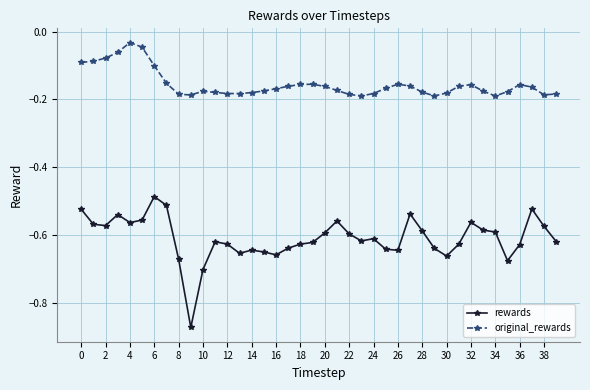

Which series has the largest total across all categories?

original_rewards